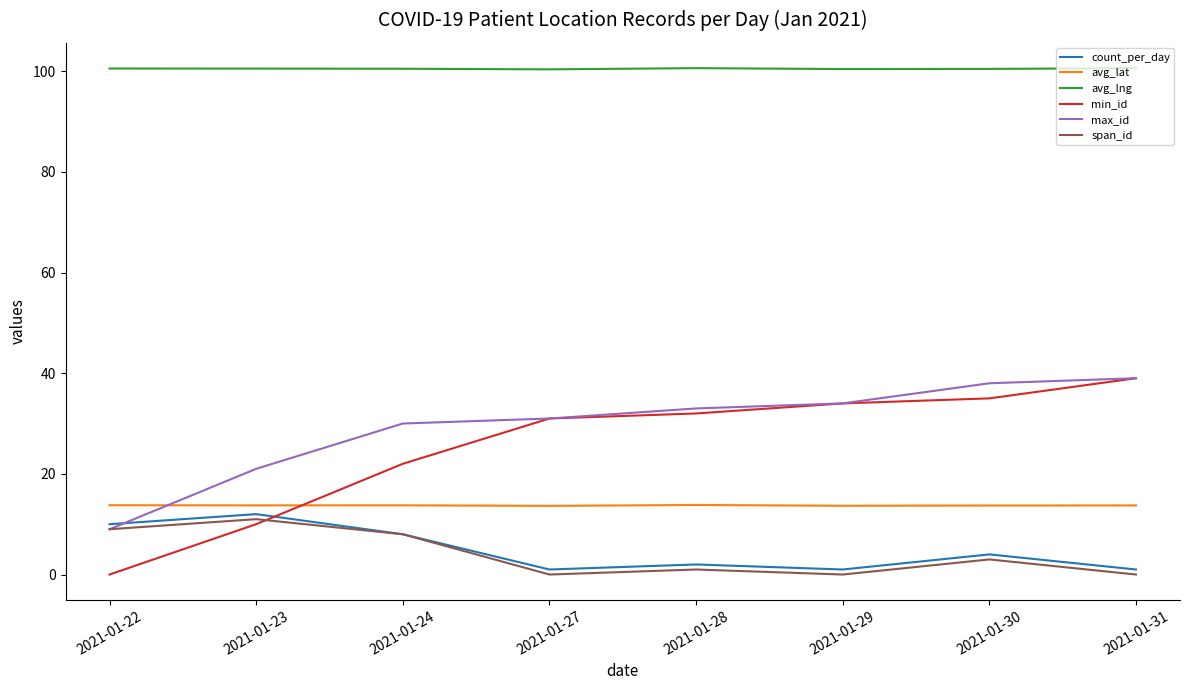

What is the spread (max minus min) of values at 2021-01-24?

92.5